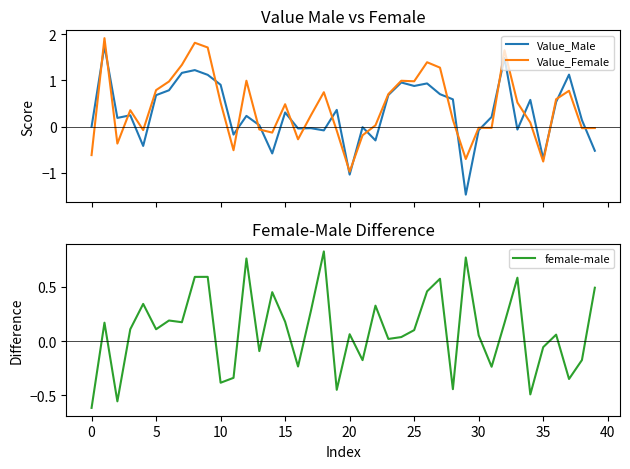

What is the total value across all series at 16?

-0.6